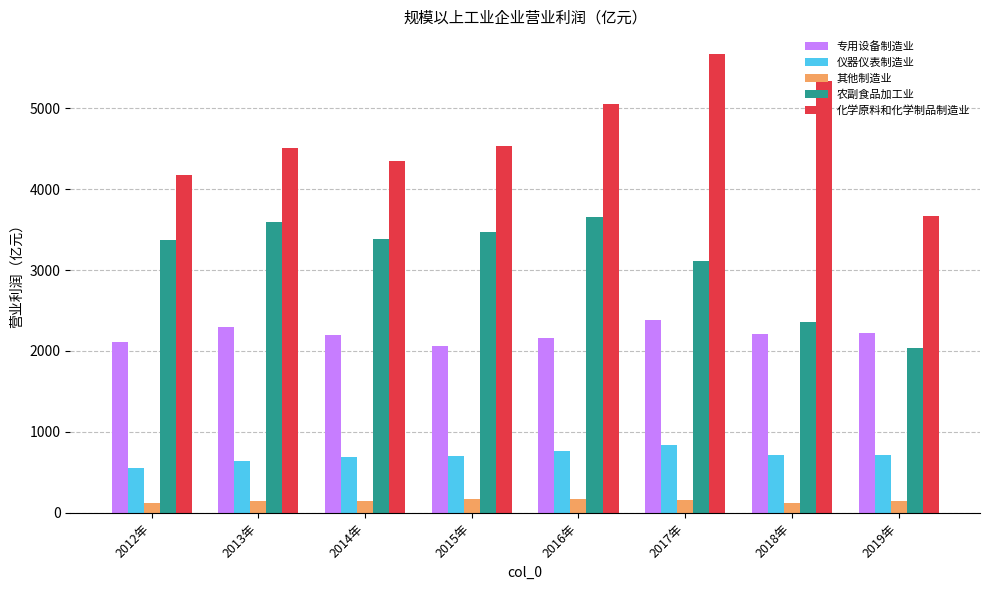

At how many categories does at least one series exceed 2915?

8